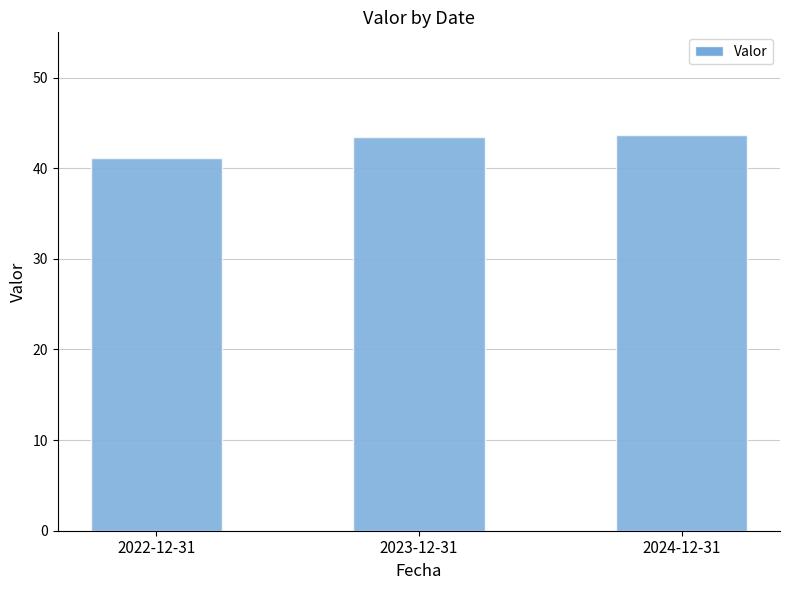

Does the chart contain any negative values?

No